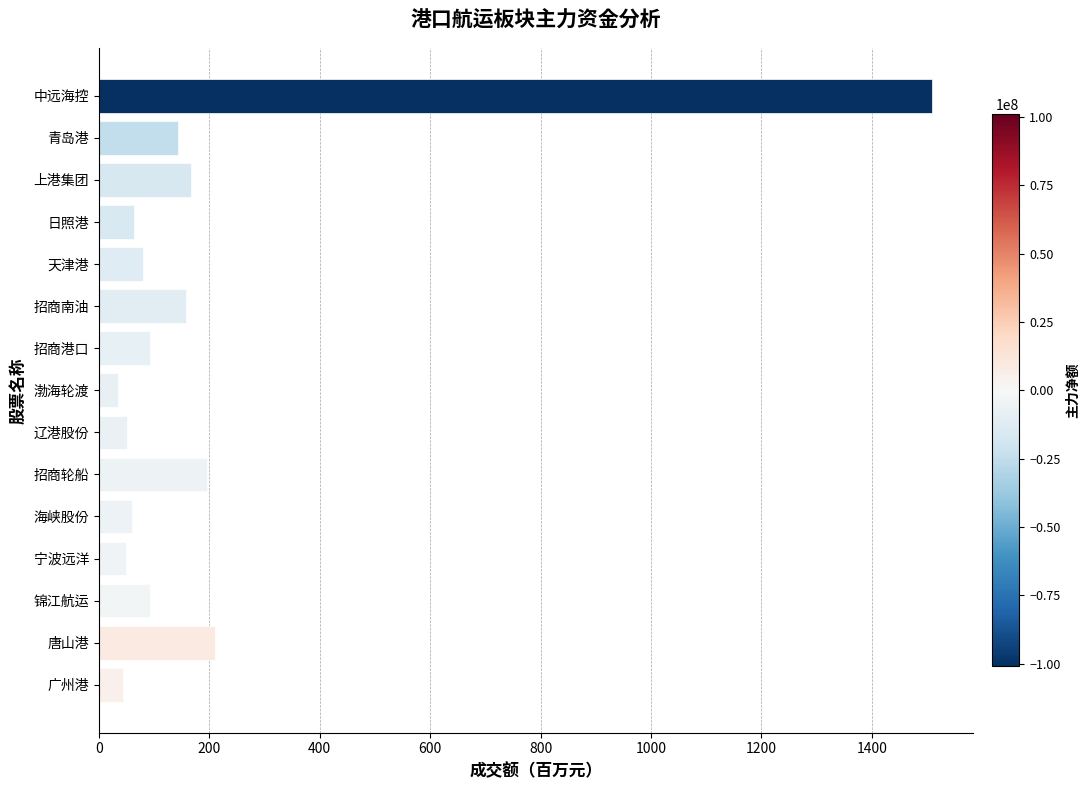

What is the average value?

196.8